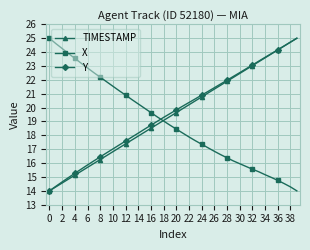

True or false: TIMESTAMP has more than 2 interior local peaks.

False